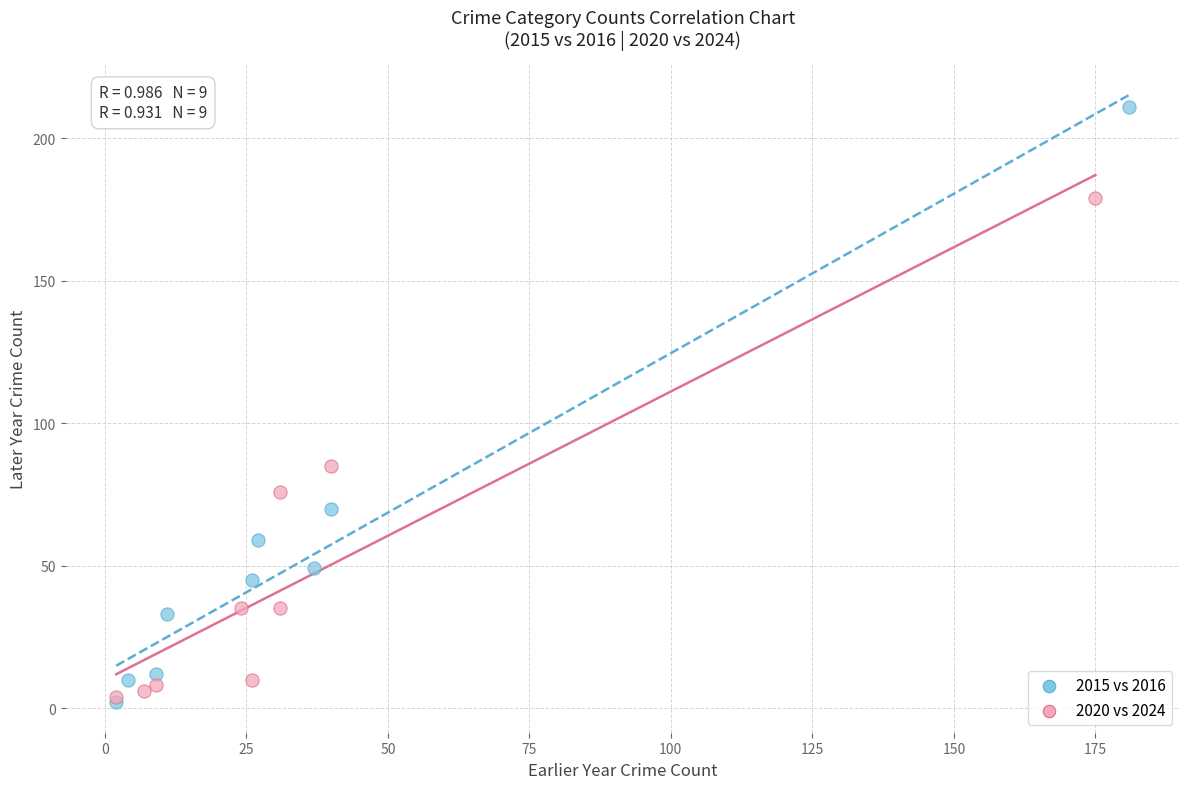

Which series has the largest Y range (max minus min)?

2015 vs 2016